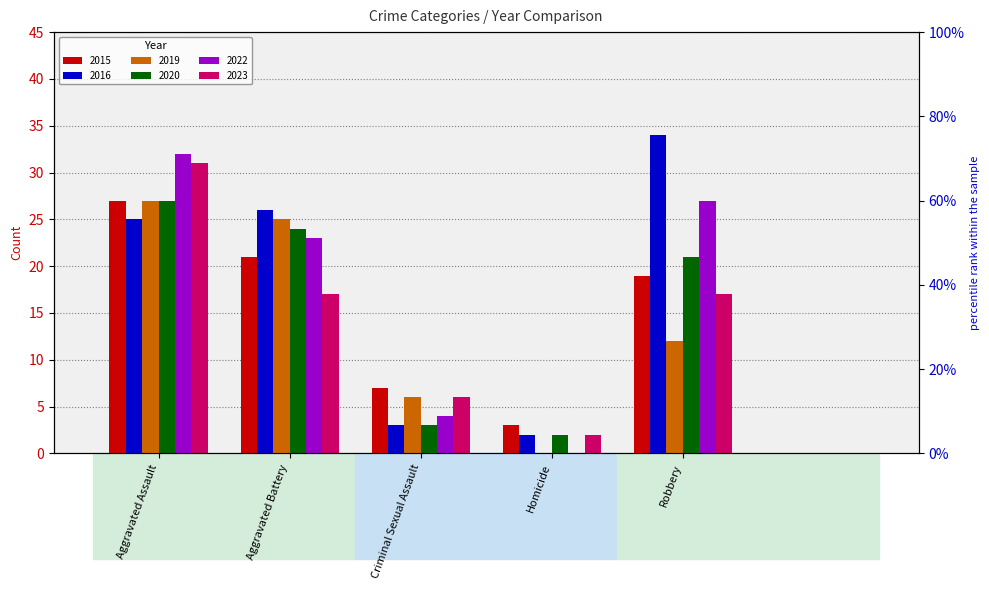

Which series changed the most between Homicide and Robbery?

2016